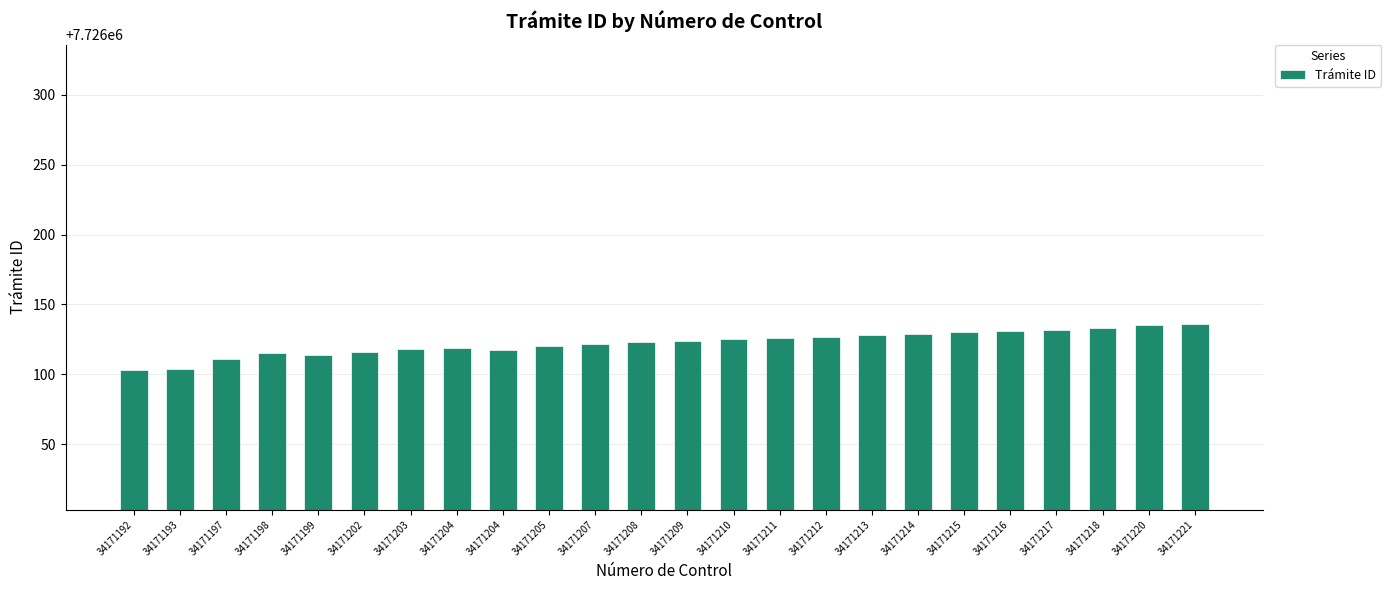

At which category does the chart reach its peak across all series?

34171221